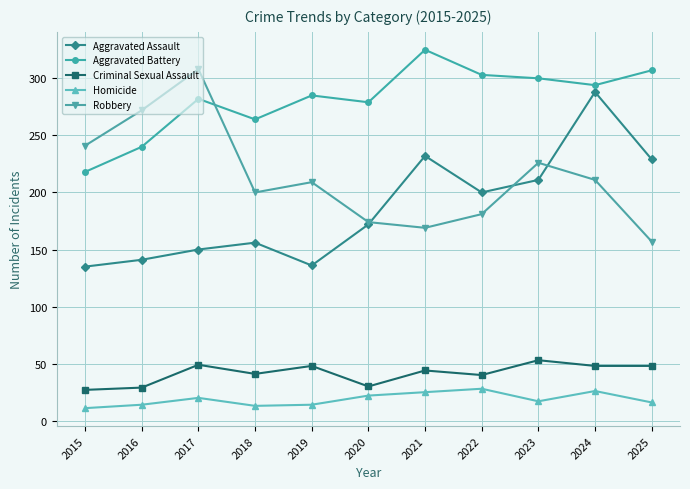

Which series changed the most between 2021 and 2024?

Aggravated Assault